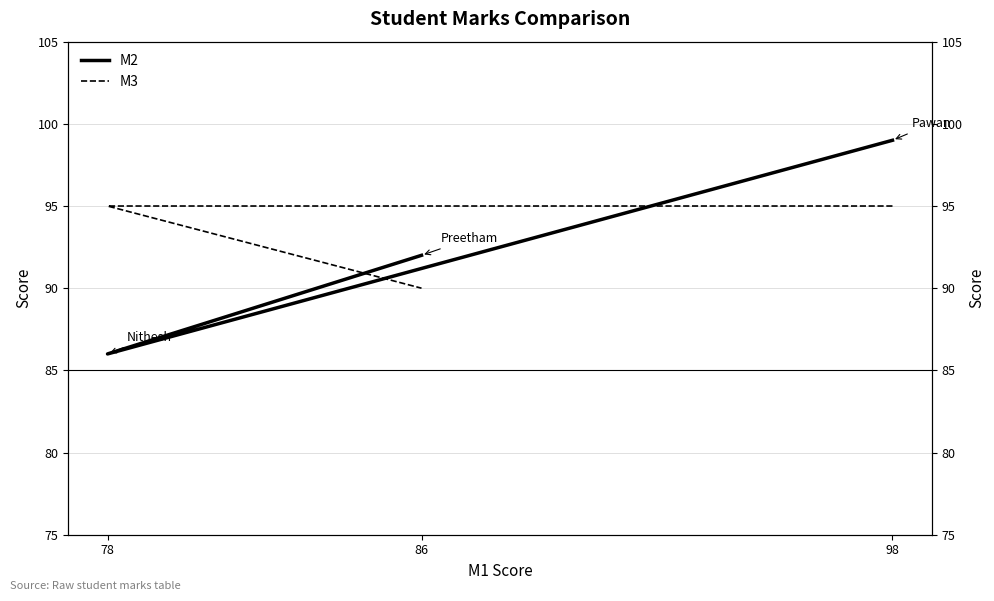

At which label is M3 closest to 92?

86